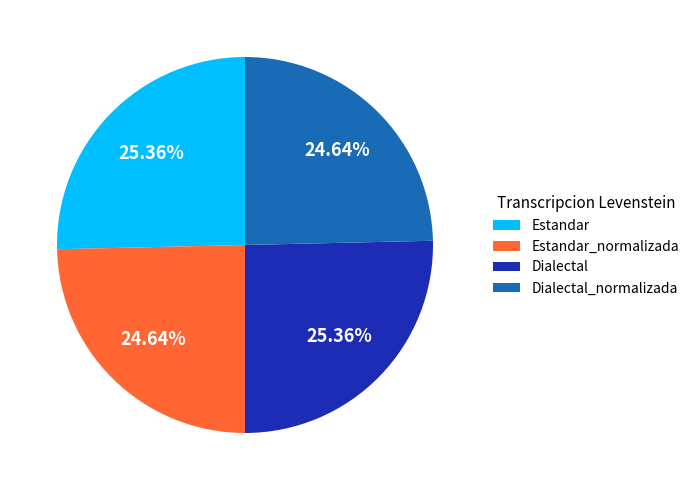

To the nearest percent, what is the combined percentage of Estandar and Estandar_normalizada?

50%